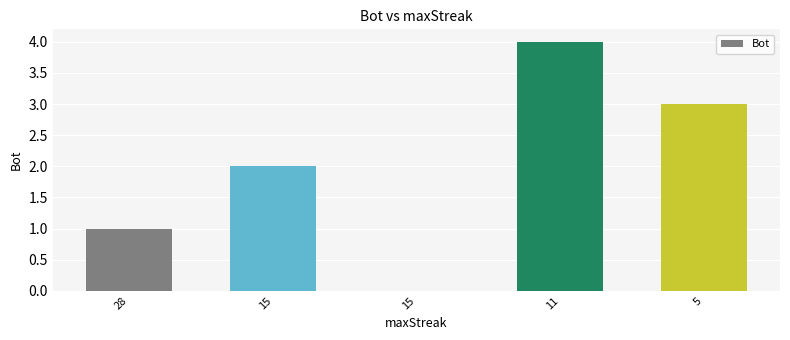

How many positive values are there?

4